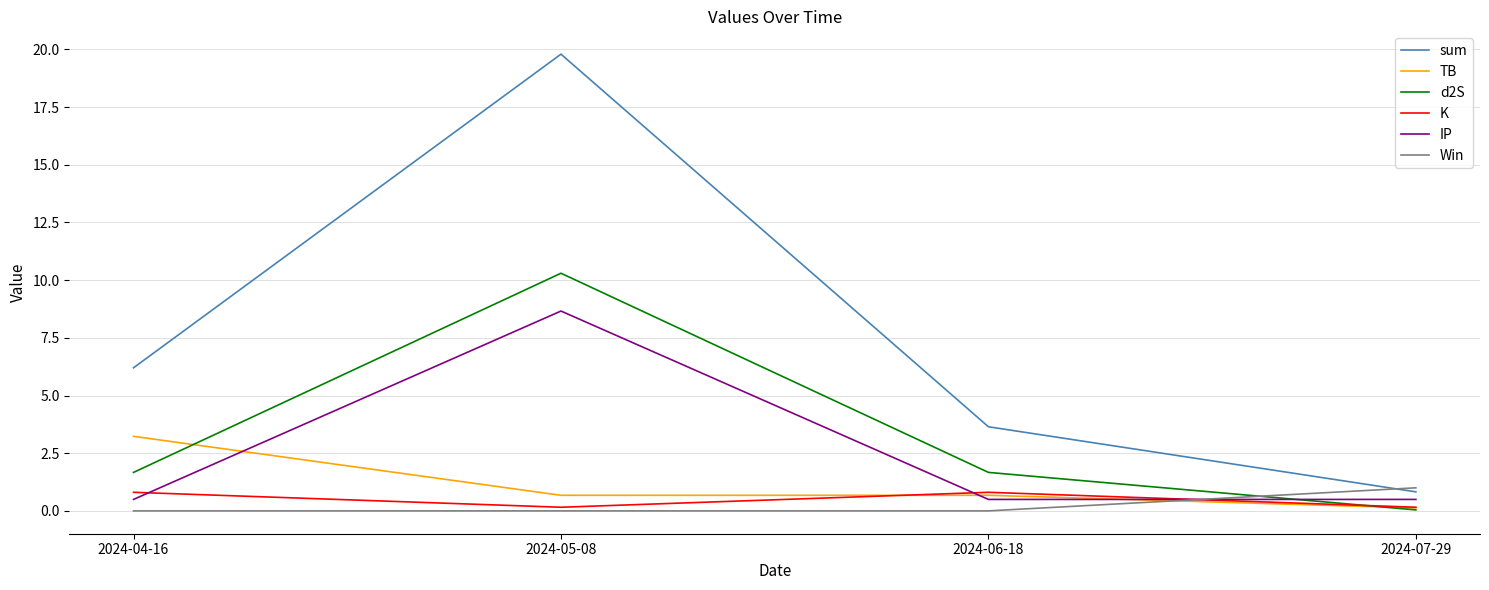

What is the sum of the Win values at 2024-07-29 and 2024-06-18?

1.0